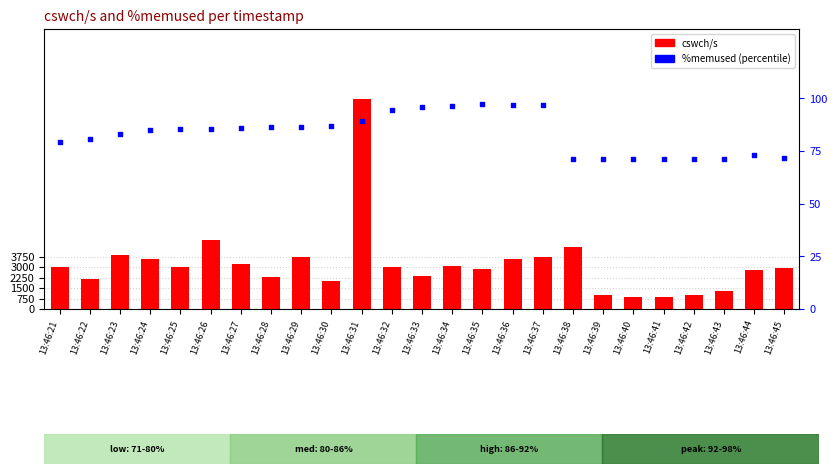

Which series has the widest spread of Y values?

cswch/s